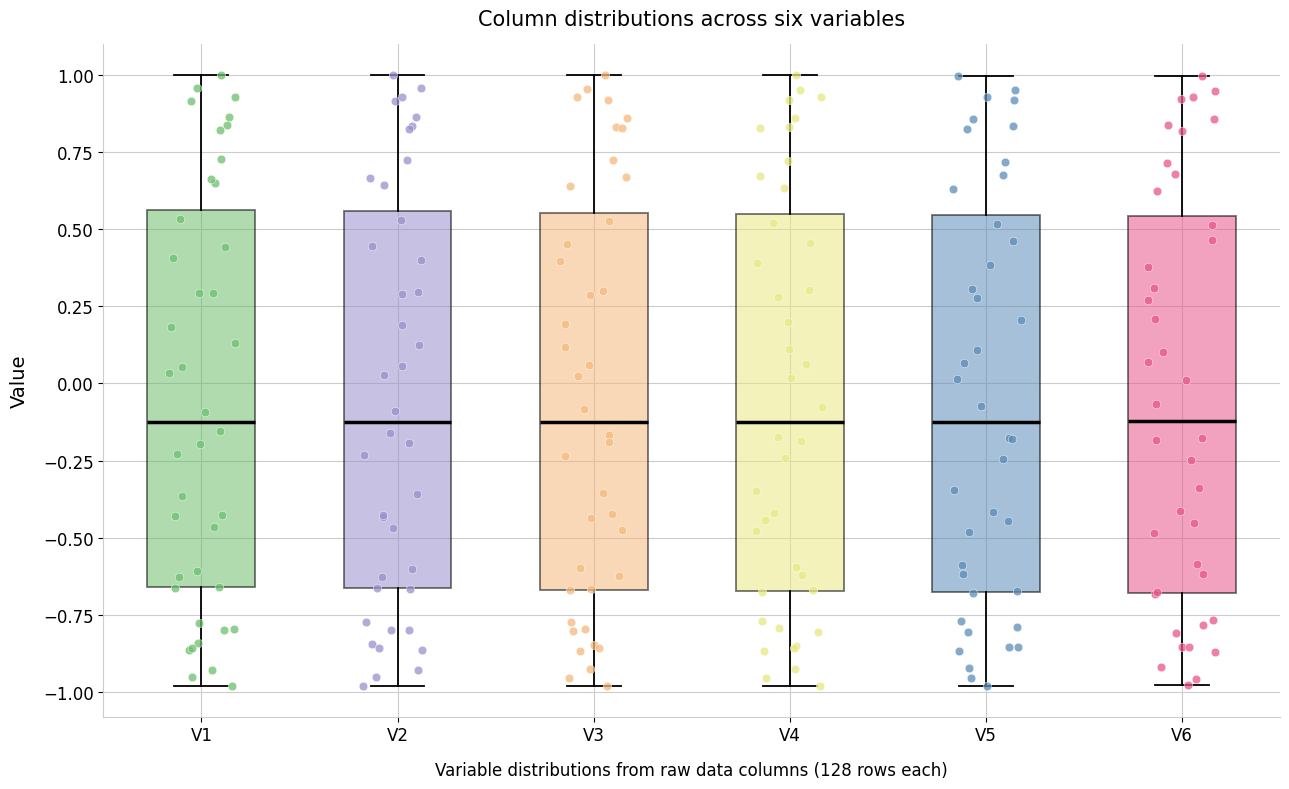

Reading left to right, read every box against the y-axis: the position of its median line, the range the box covers, and the ends of its whiskers. The values are not printed on the chart, so give them approximately, as read against the axis.

V1: median -0.10, box -0.65 to 0.55, whiskers -1.00 to 1.00
V2: median -0.10, box -0.65 to 0.55, whiskers -1.00 to 1.00
V3: median -0.10, box -0.65 to 0.55, whiskers -1.00 to 1.00
V4: median -0.10, box -0.65 to 0.55, whiskers -1.00 to 1.00
V5: median -0.10, box -0.65 to 0.55, whiskers -1.00 to 1.00
V6: median -0.10, box -0.70 to 0.55, whiskers -1.00 to 1.00